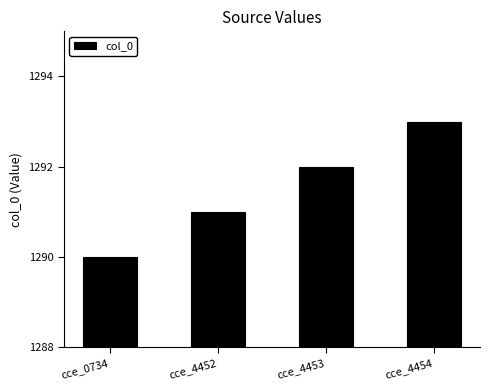

Is it true that the value at cce_4452 is 1291?

True